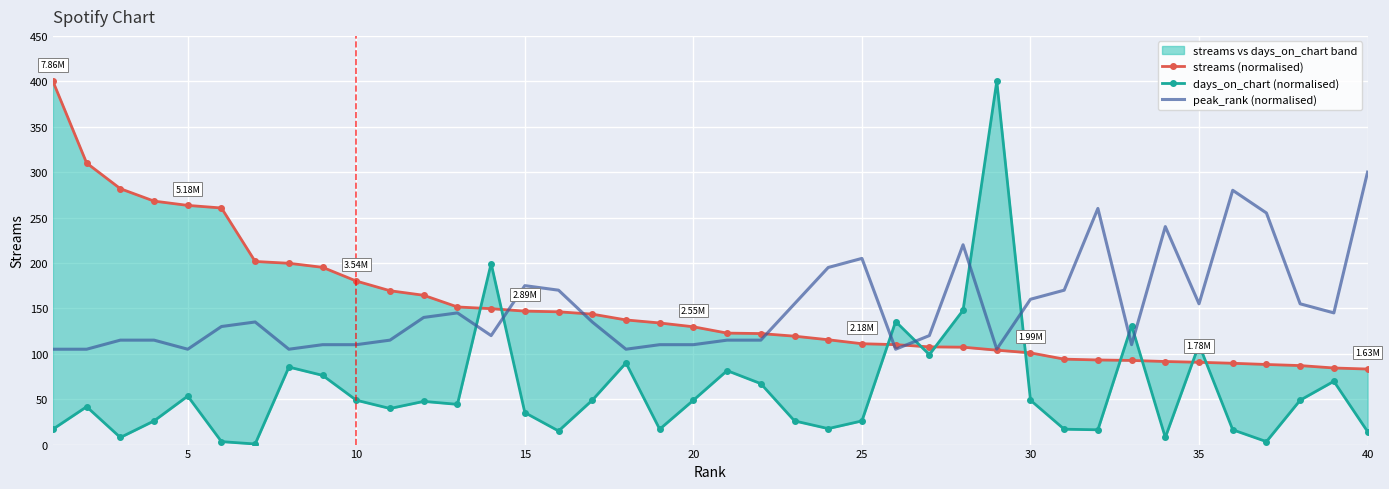

Reading left to right, list all the values displayed in this chart.

streams (normalised): 400.0	310.0	281.7	268.1	263.4	260.5	201.6	199.6	195.2	180.1	169.4	164.4	151.5	149.6	146.9	146.2	143.6	137.3	133.9	129.7	122.7	122.2	119.4	115.4	111.1	110.0	107.6	107.3	104.0	101.0	94.1	93.2	92.7	91.5	90.6	89.5	88.2	87.0	84.3	83.2
days_on_chart (normalised): 16.9	41.7	7.8	26.1	53.4	3.3	0.7	85.3	76.2	48.9	39.7	47.6	44.3	199.3	35.2	15.0	48.9	89.9	16.9	48.9	81.4	67.1	26.1	17.6	26.1	135.5	99.0	147.9	400.0	48.9	16.9	16.3	130.9	7.8	110.1	16.3	3.3	48.9	69.7	14.3
peak_rank (normalised): 105.0	105.0	115.0	115.0	105.0	130.0	135.0	105.0	110.0	110.0	115.0	140.0	145.0	120.0	175.0	170.0	135.0	105.0	110.0	110.0	115.0	115.0	155.0	195.0	205.0	105.0	120.0	220.0	105.0	160.0	170.0	260.0	110.0	240.0	155.0	280.0	255.0	155.0	145.0	300.0